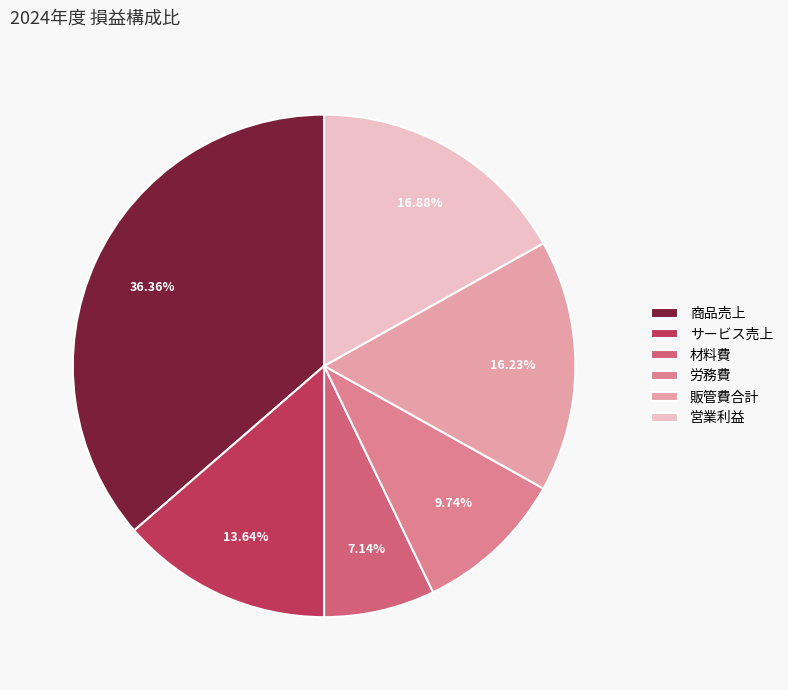

Which category has the smallest portion of the pie?

材料費